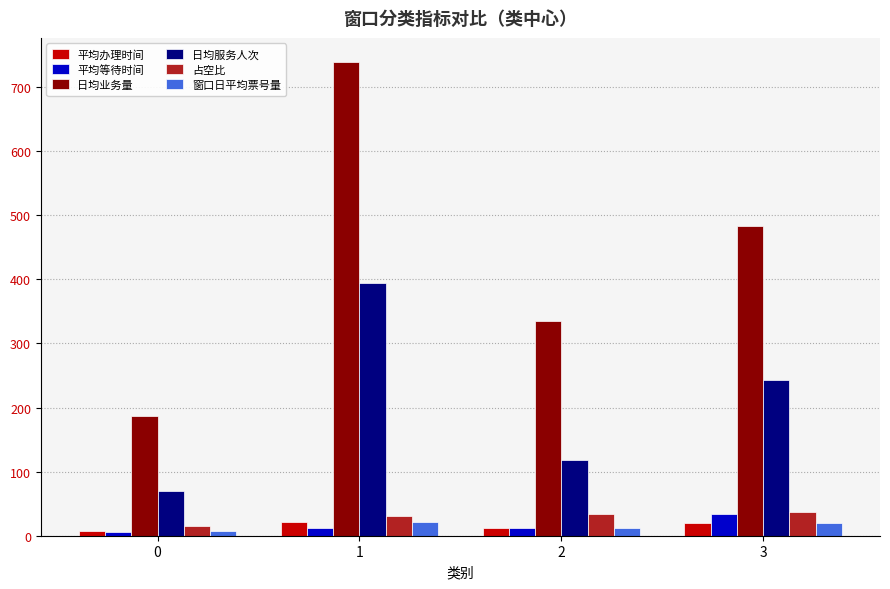

Between 2 and 3, which series saw the biggest shift?

日均业务量